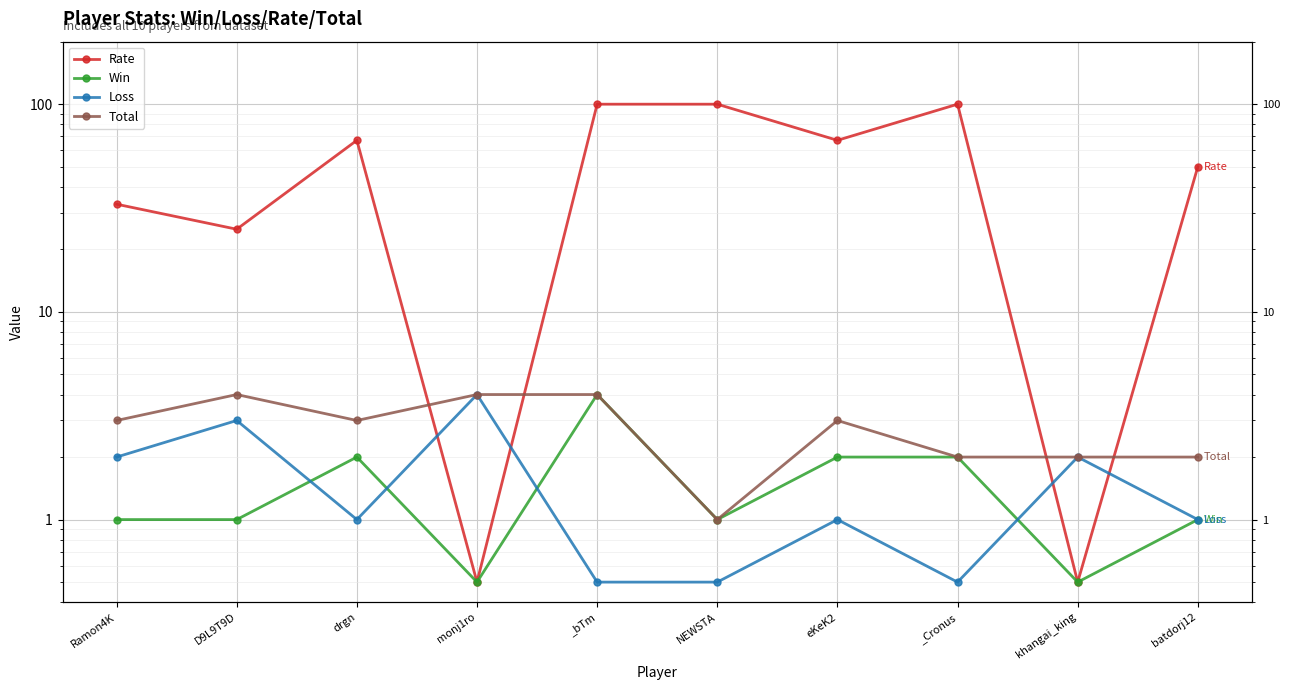

Where does the Total series first go above 3?

D9L9T9D